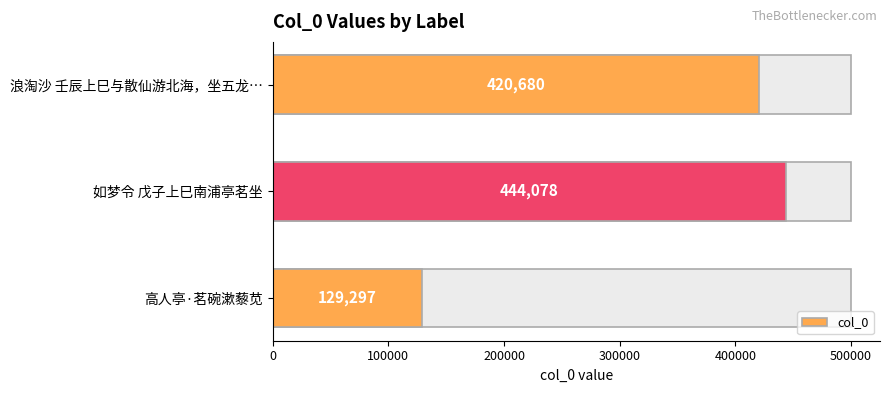

What is the greatest value displayed?

444078